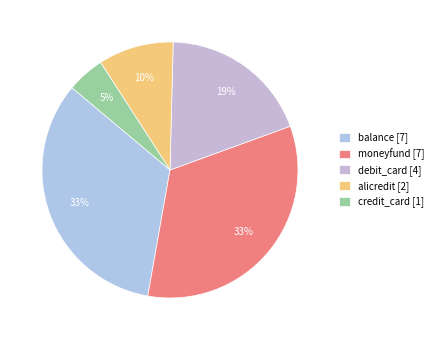

Rank the categories by value from lowest to highest.

credit_card, alicredit, debit_card, balance, moneyfund